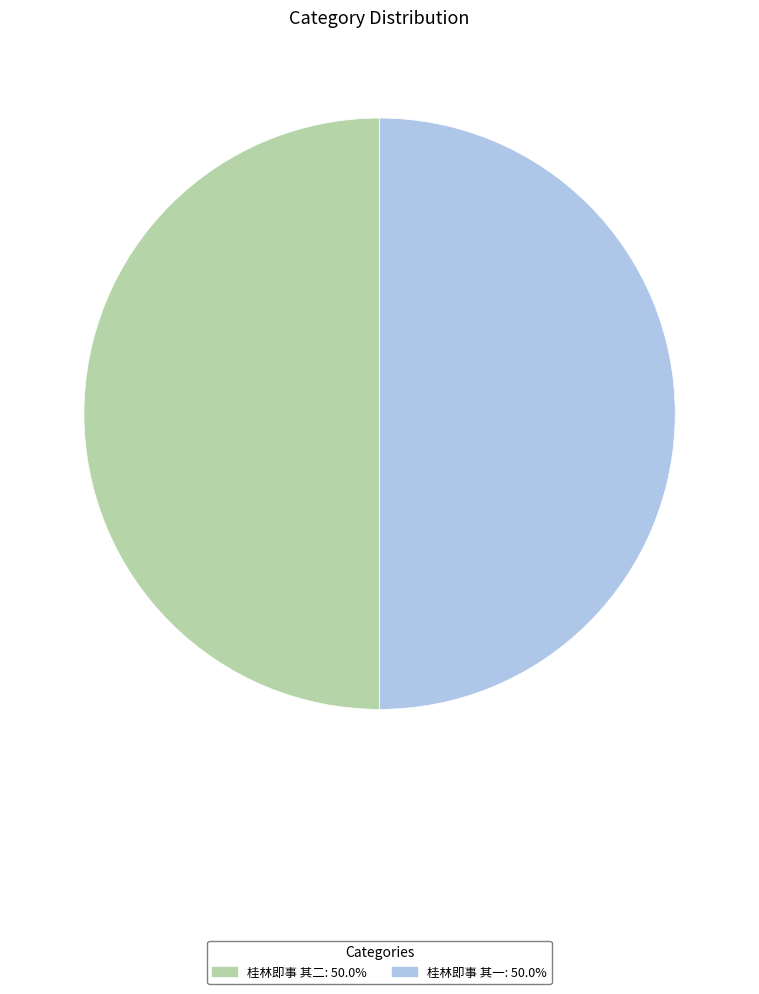

Do 桂林即事 其二 and 桂林即事 其一 together represent more than half of the pie?

Yes